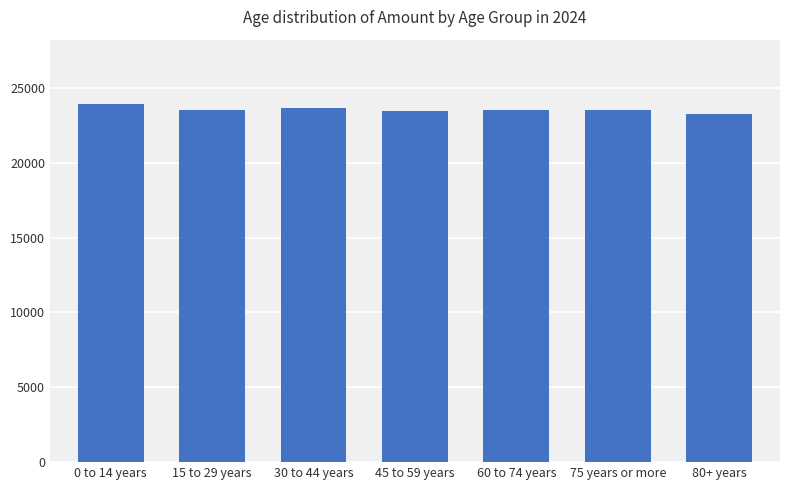

The chart shows a value of 33142 at 60 to 74 years. True or false?

False